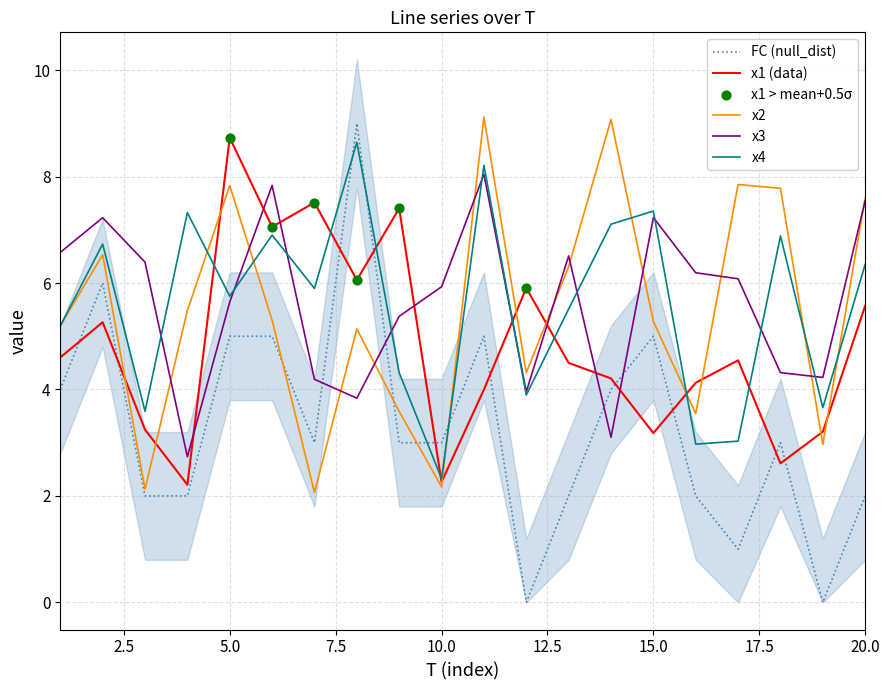

Which series has the largest total across all categories?

x3